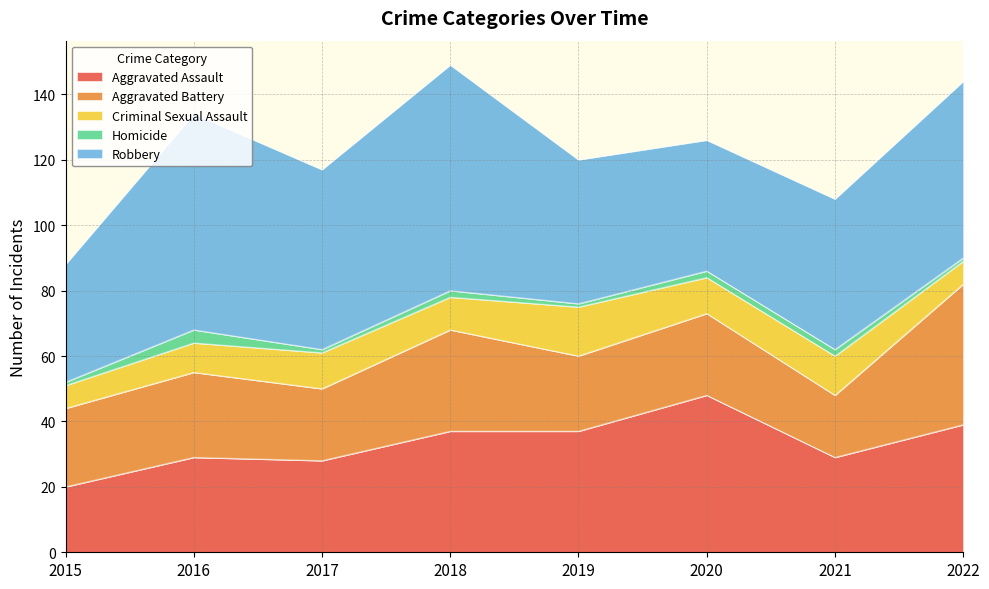

Which series has the widest spread of values?

Robbery